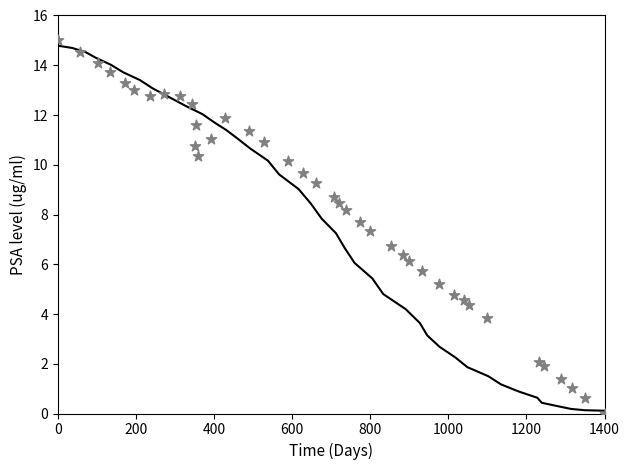

What are all the series names shown in the legend?

Phase_Unwrapped, X_new / Y_new